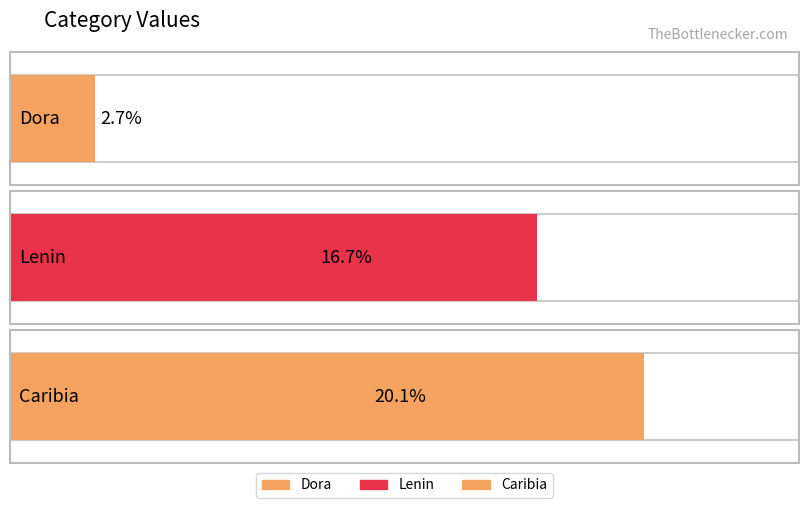

The chart shows a value of 2.7 at Dora. True or false?

True